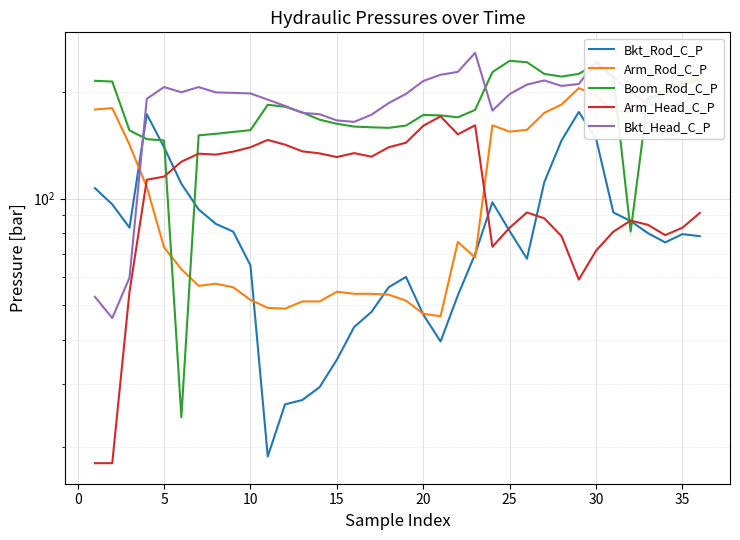

At which category is the sum across all series the highest?

30